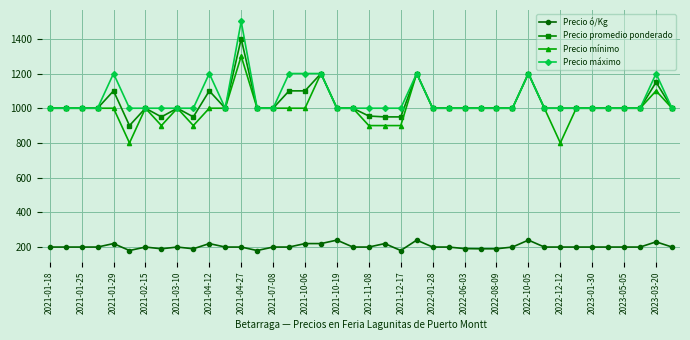

What is the sum of all Precio promedio ponderado values?

41205